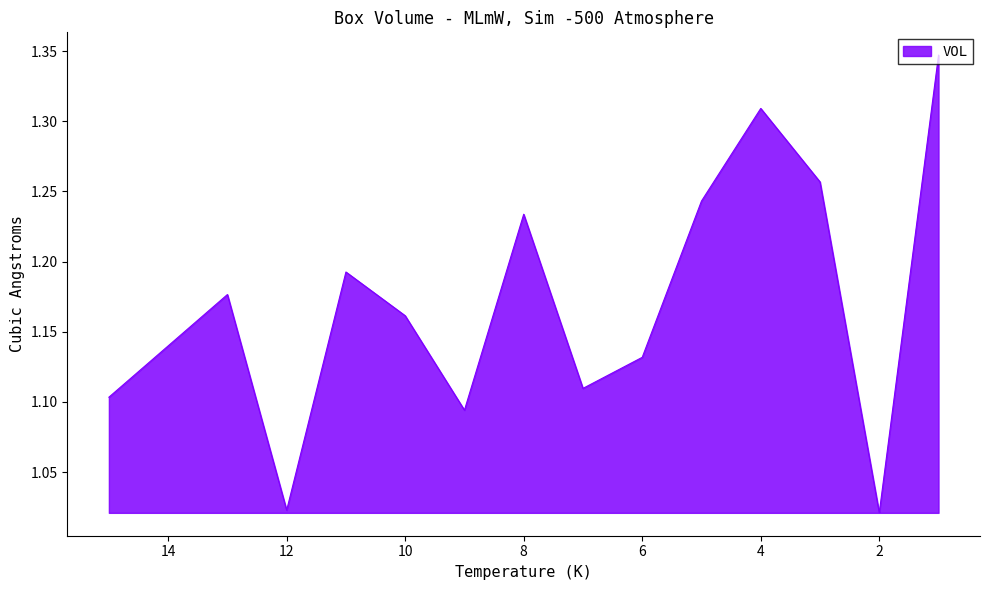

List the labels in order of value, largest first.

1, 4, 3, 5, 8, 11, 13, 10, 14, 6, 7, 15, 9, 12, 2